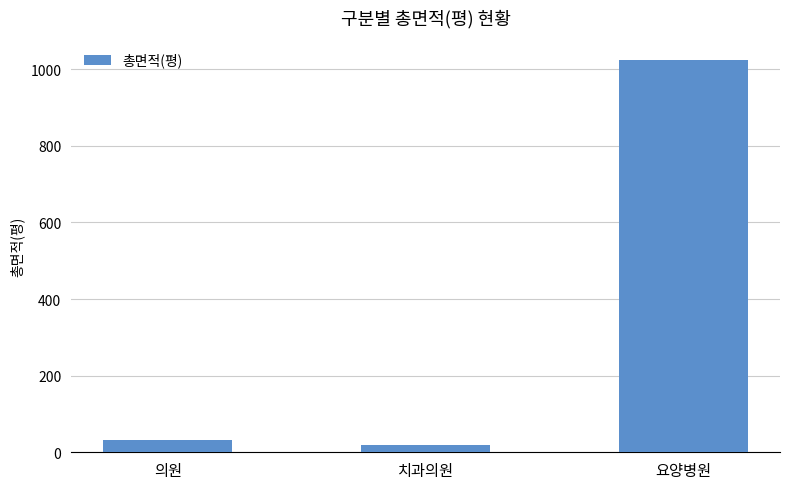

At which label is the value closest to 520?

의원